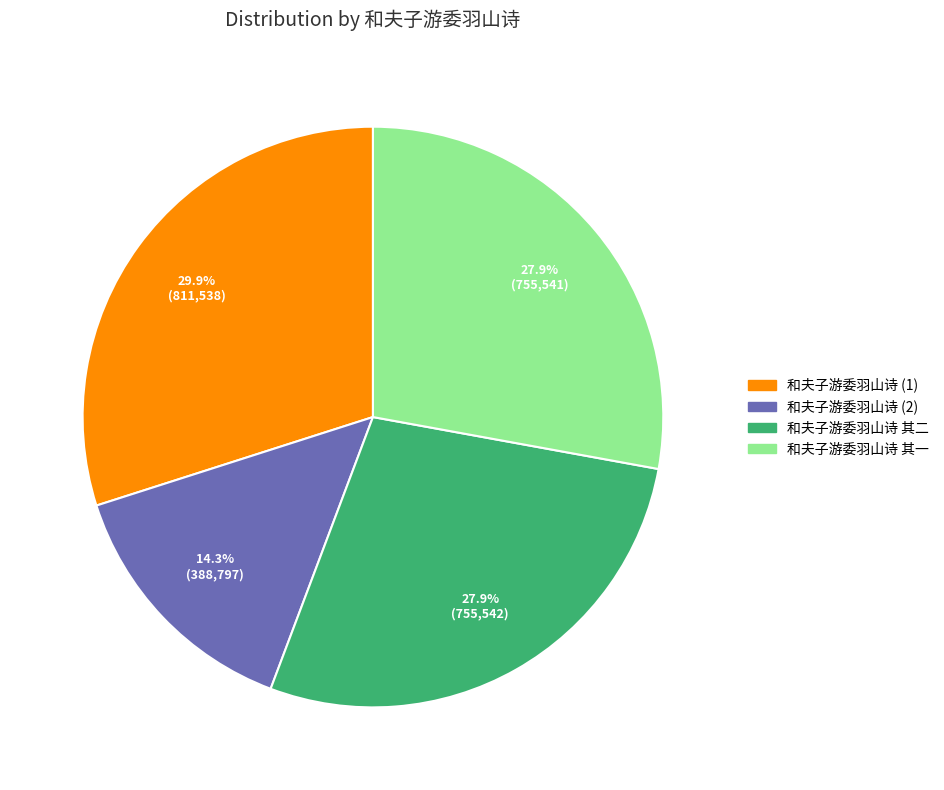

Is there a majority slice in this chart?

No